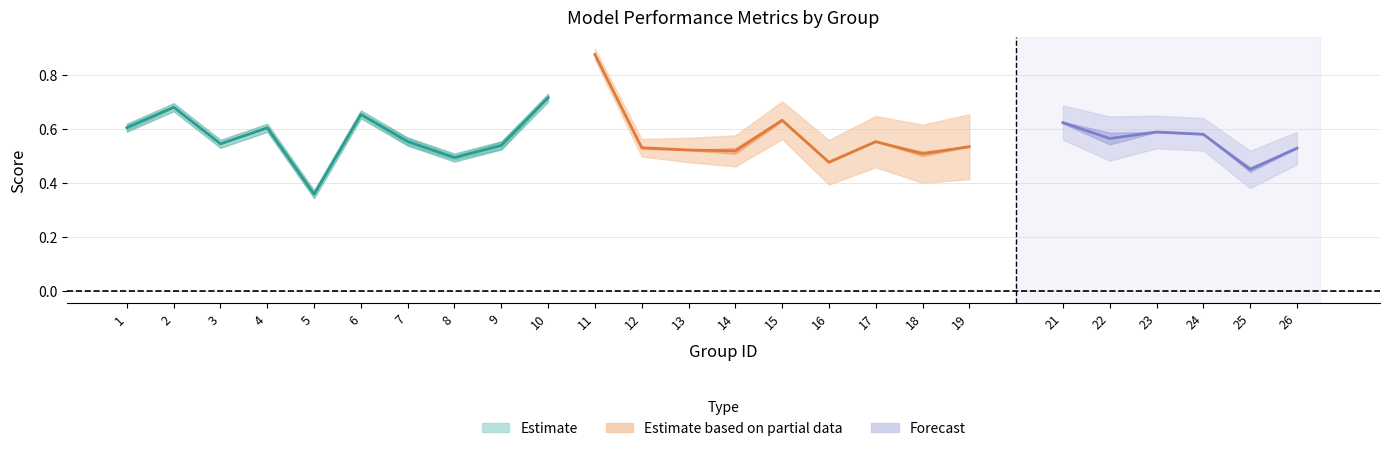

How many lines are shown in the chart?

3